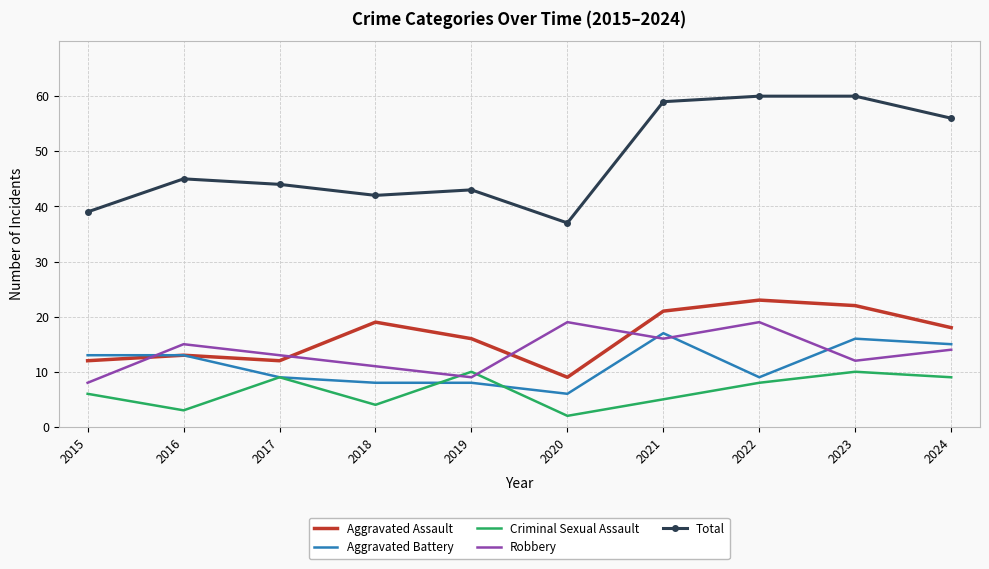

Is the value of Aggravated Assault at 2019 greater than the value of Criminal Sexual Assault at 2020?

Yes